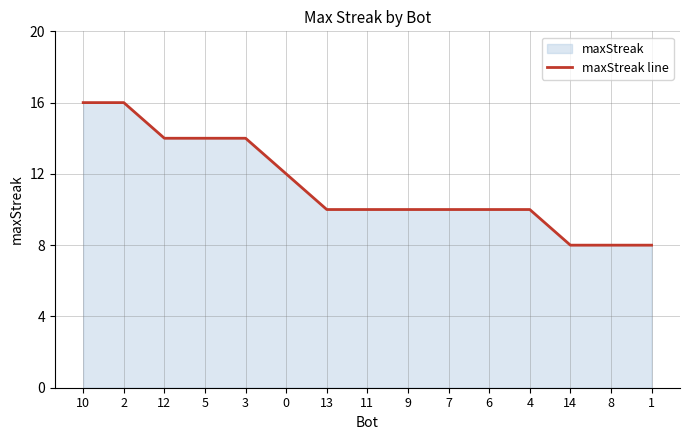

Reading left to right, extract all data points from this chart.

10=16	2=16	12=14	5=14	3=14	0=12	13=10	11=10	9=10	7=10	6=10	4=10	14=8	8=8	1=8